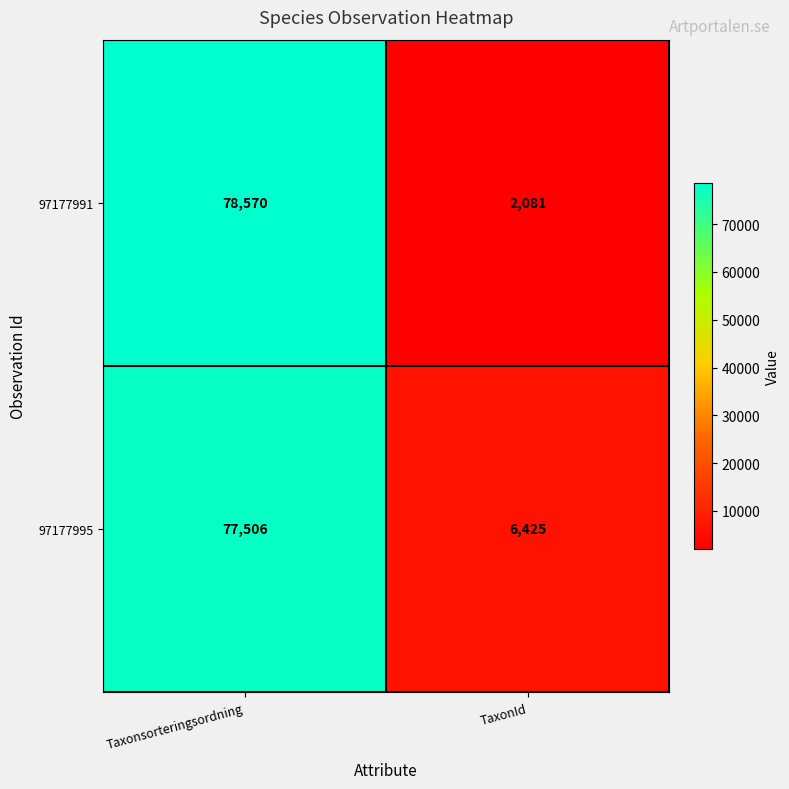

Reading left to right, what are all the values shown in this chart?

97177991: 78570	2081
97177995: 77506	6425